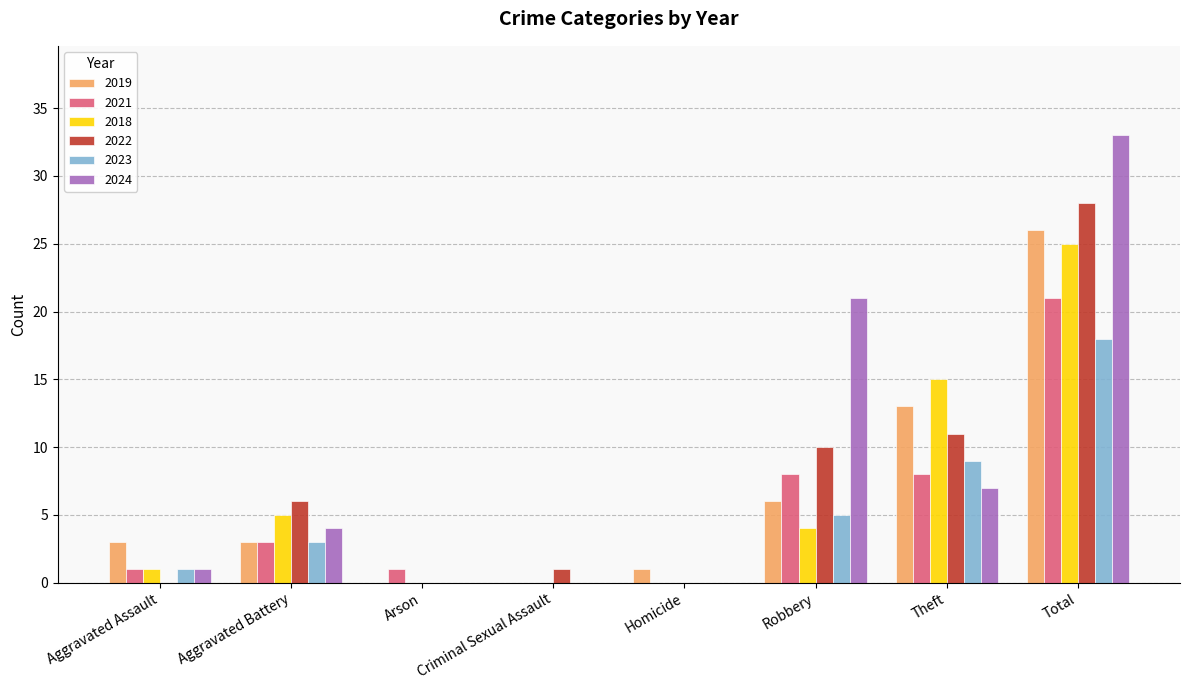

How many groups of bars are there?

8